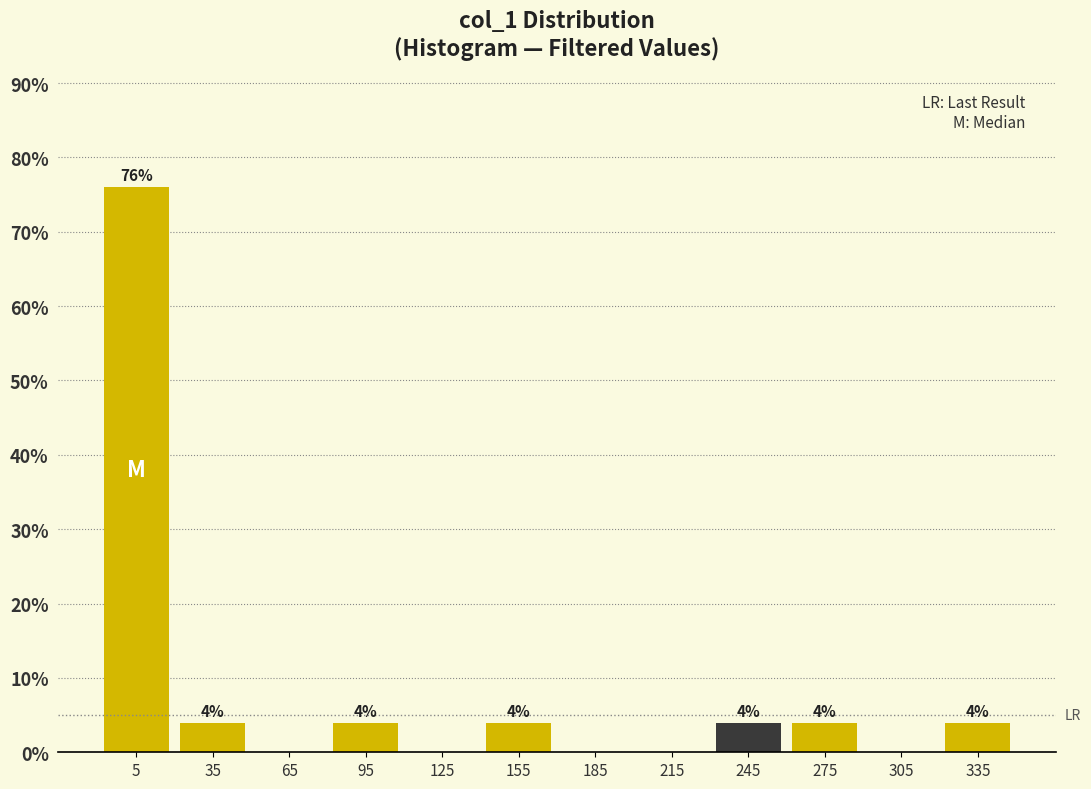

Over which range of the x-axis is the bar tallest?

-10 to 20